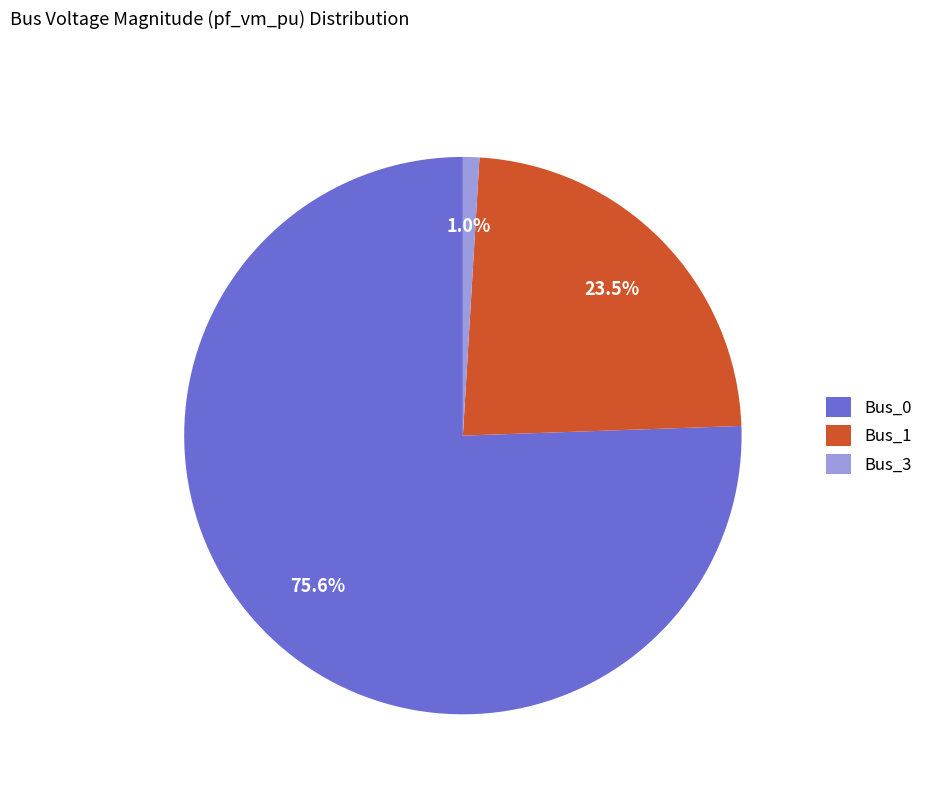

Is it true that Bus_0 is 76% of the pie?

True